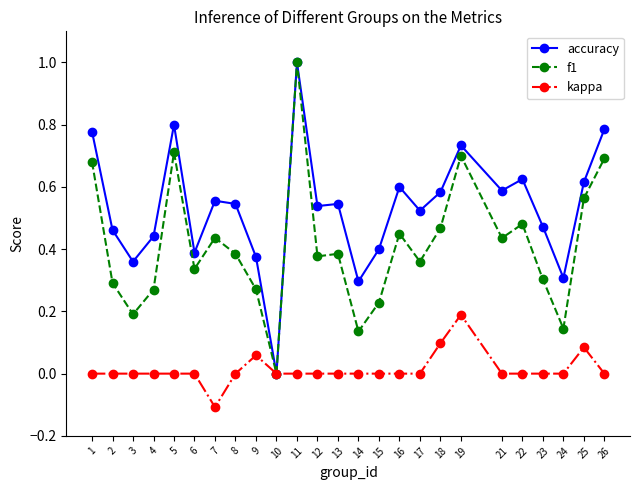

Is it true that kappa equals 0.1 at 26?

False